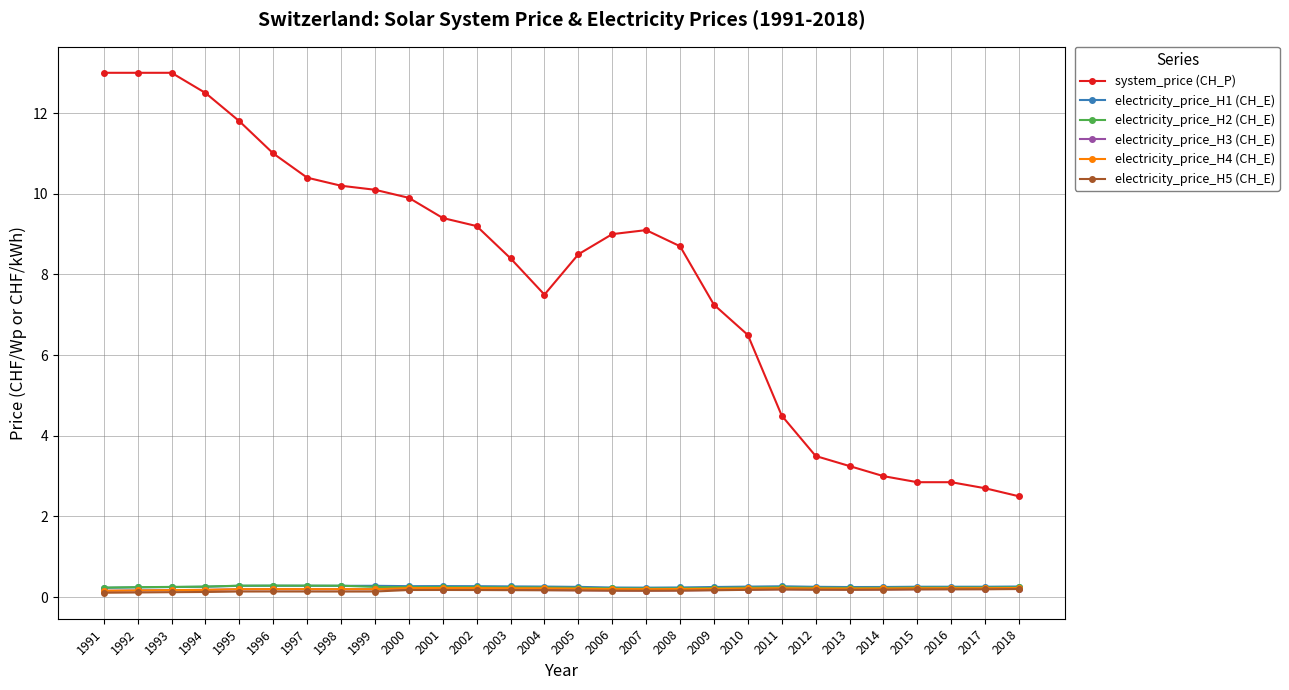

How many categories are shown in the chart?

28